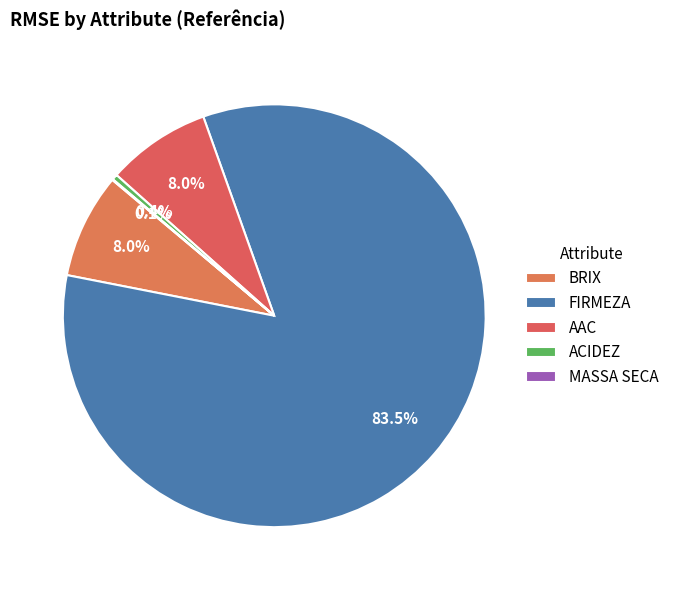

What is the total percentage of FIRMEZA and BRIX?

91.6%